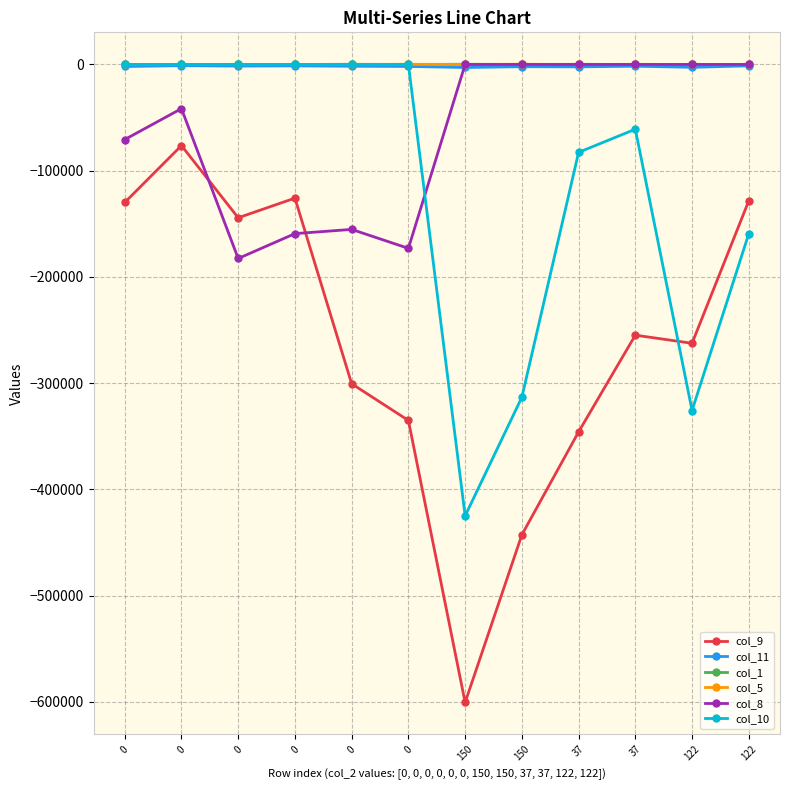

The col_10 series shows 278854.6 at 0. True or false?

False